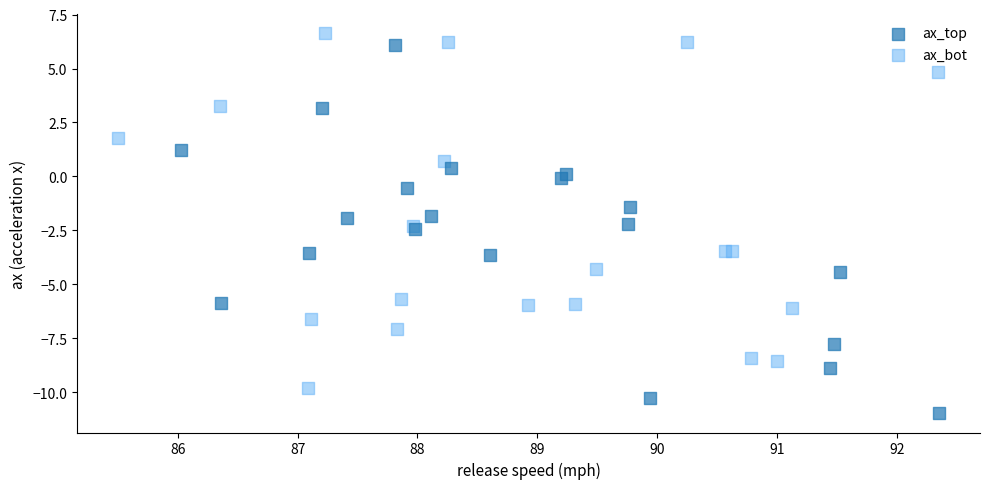

Which series contains the lowest Y value?

ax_top